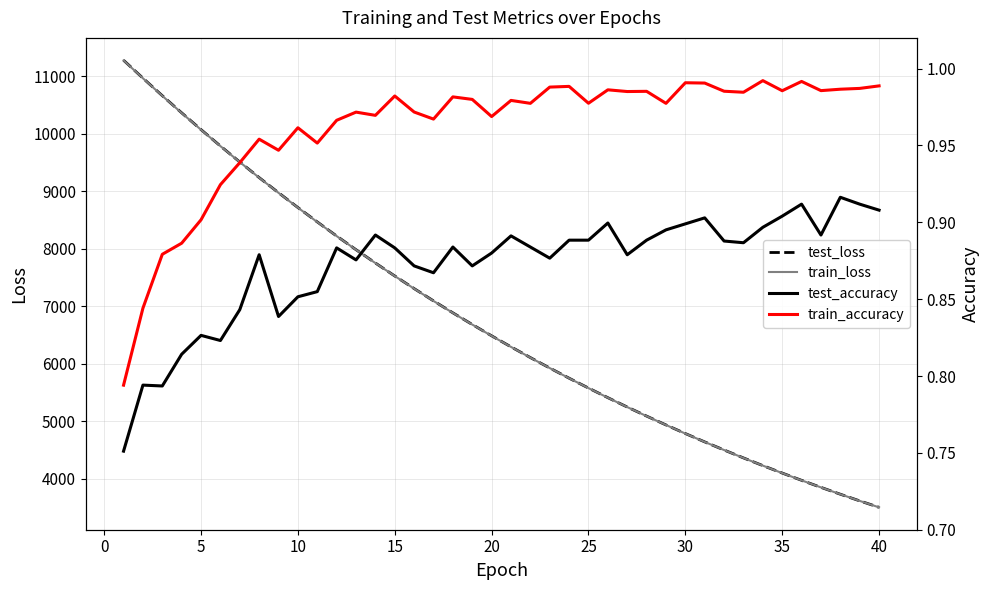

How many distinct data groups are displayed?

4